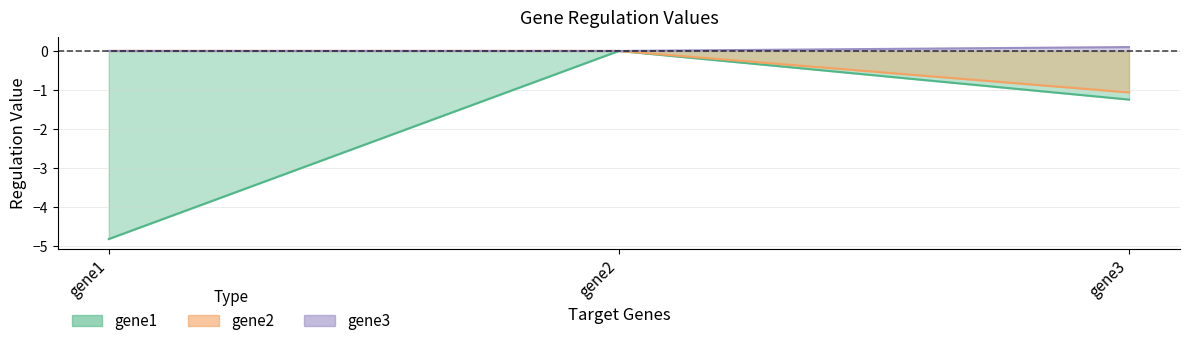

How many values in the gene2 series are below 0?

1